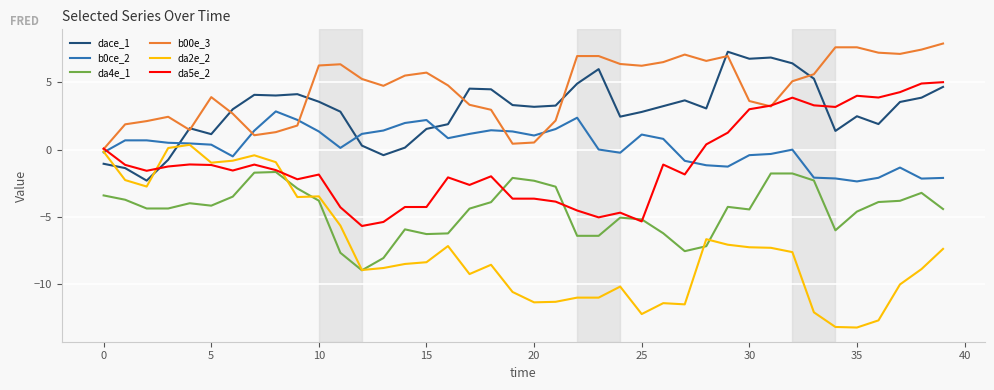

Which series has the largest total across all categories?

b00e_3